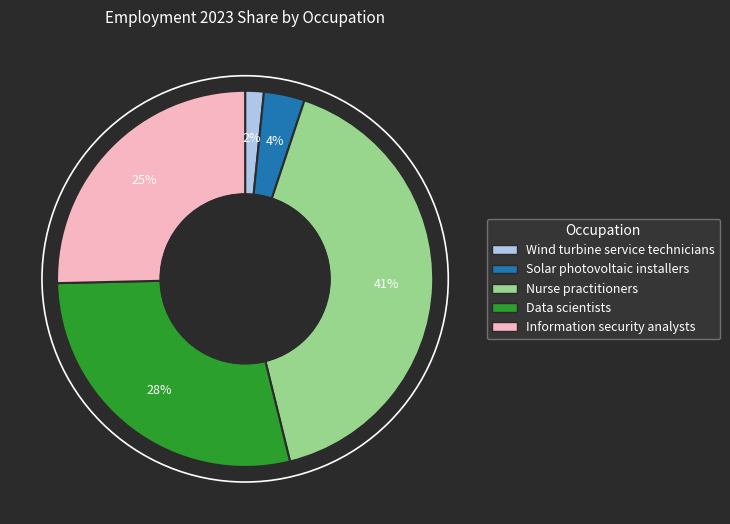

What is the ratio of the value at Information security analysts to the value at Nurse practitioners?

0.6